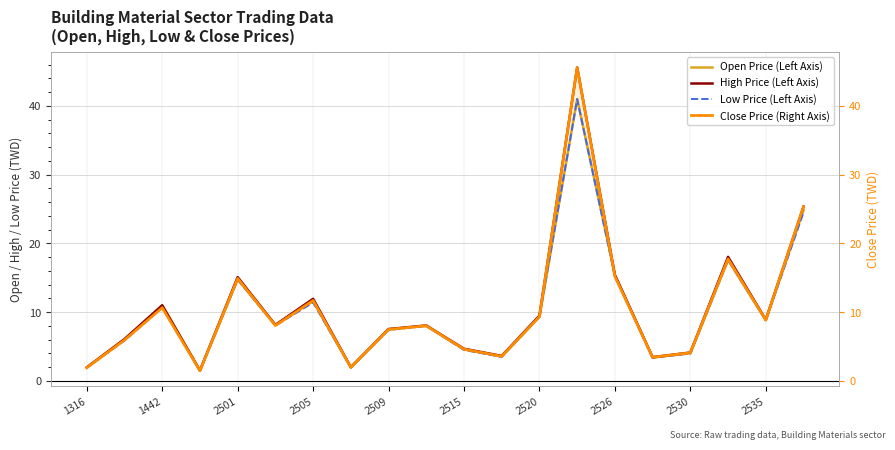

Reading right to left, extract all data points from this chart.

Open Price (Left Axis): 24.9	8.8	17.6	4.0	3.4	15.4	41.0	9.3	3.6	4.6	8.0	7.5	2.0	11.6	8.1	14.8	1.5	11.0	6.0	1.9
High Price (Left Axis): 25.4	8.9	18.1	4.1	3.5	15.4	45.6	9.5	3.6	4.7	8.1	7.5	2.0	11.9	8.2	15.1	1.5	11.0	6.1	2.0
Low Price (Left Axis): 24.5	8.8	17.6	4.0	3.4	15.2	41.0	9.3	3.5	4.5	8.0	7.4	2.0	11.4	8.1	14.8	1.5	10.7	5.9	1.9
Close Price (Right Axis): 25.4	8.8	17.8	4.1	3.4	15.2	45.6	9.3	3.6	4.6	8.0	7.5	2.0	11.7	8.1	14.9	1.5	10.7	6.0	1.9